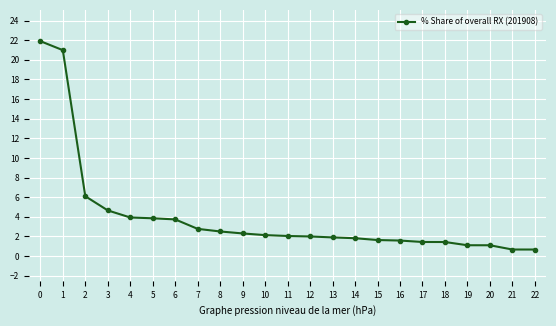

The value at 5 is 1.9. True or false?

False